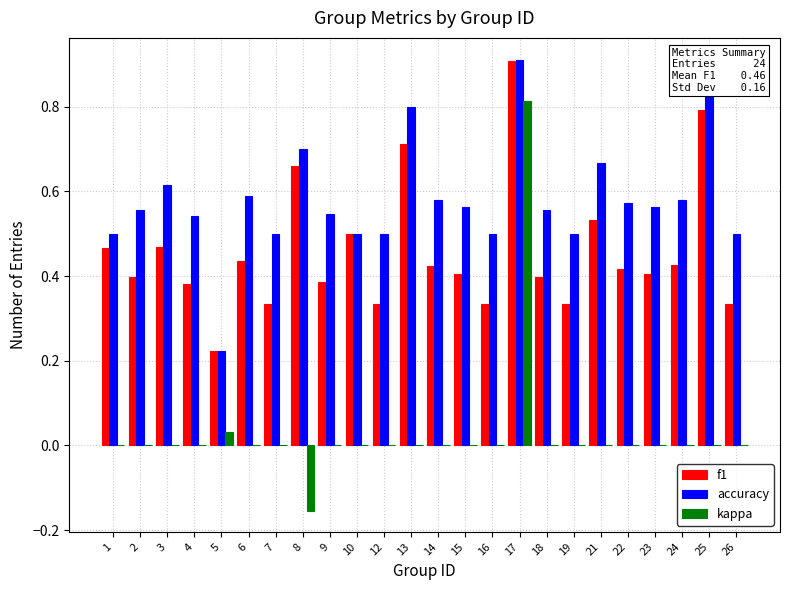

Between 5 and 24, which series saw the biggest shift?

accuracy